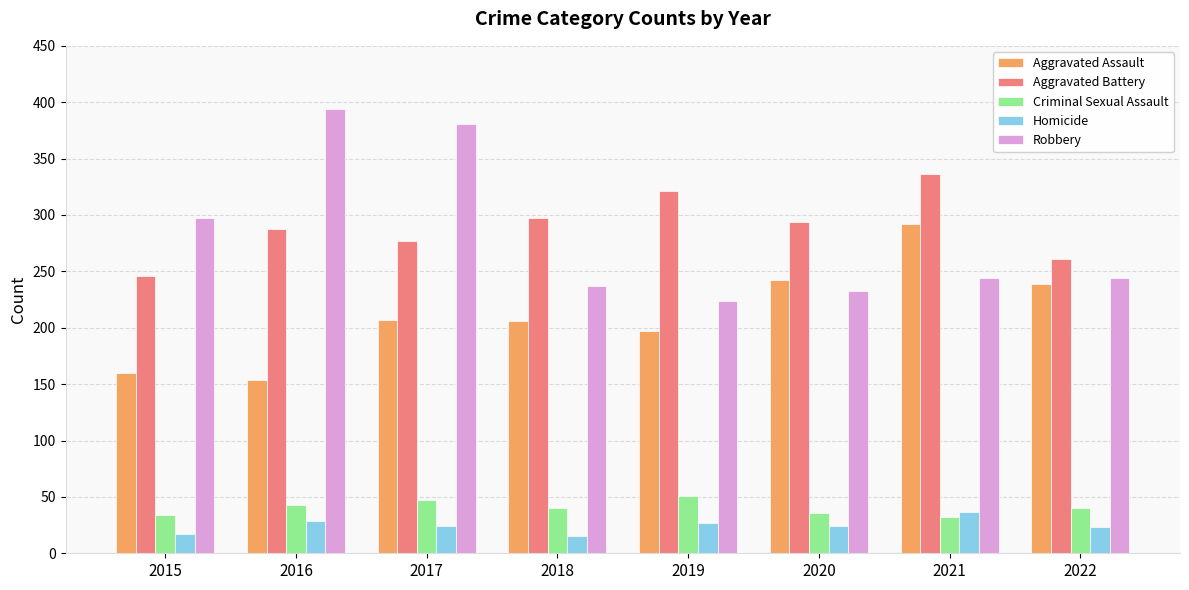

How many values in the Aggravated Assault series are below 207?

4